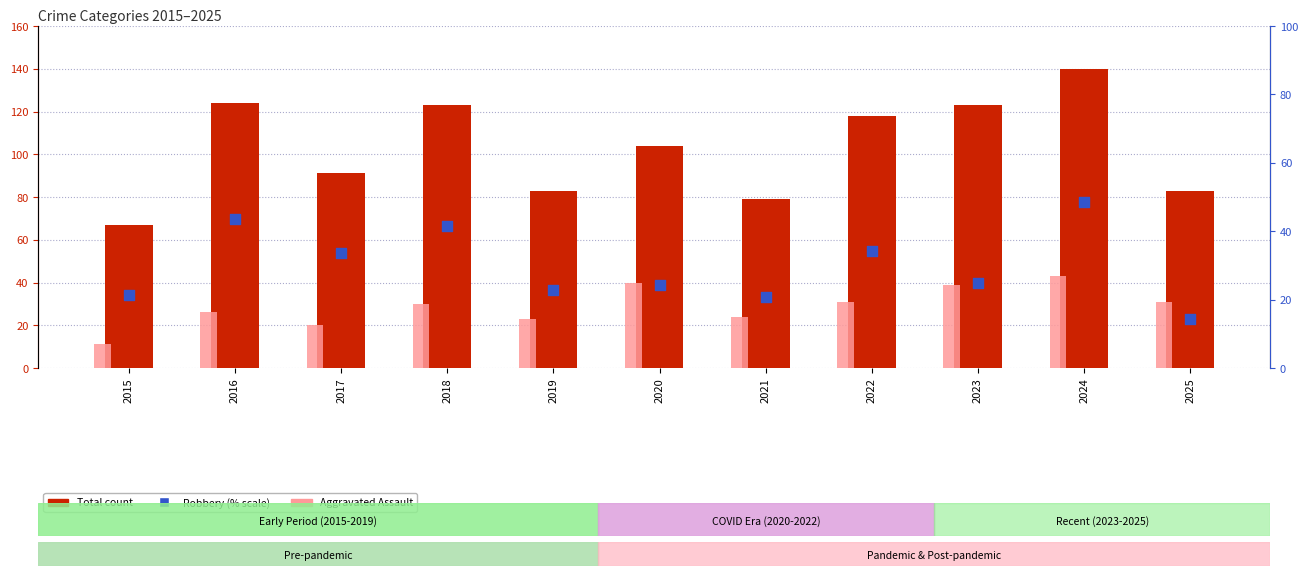

At which category is the sum across all series the highest?

2024